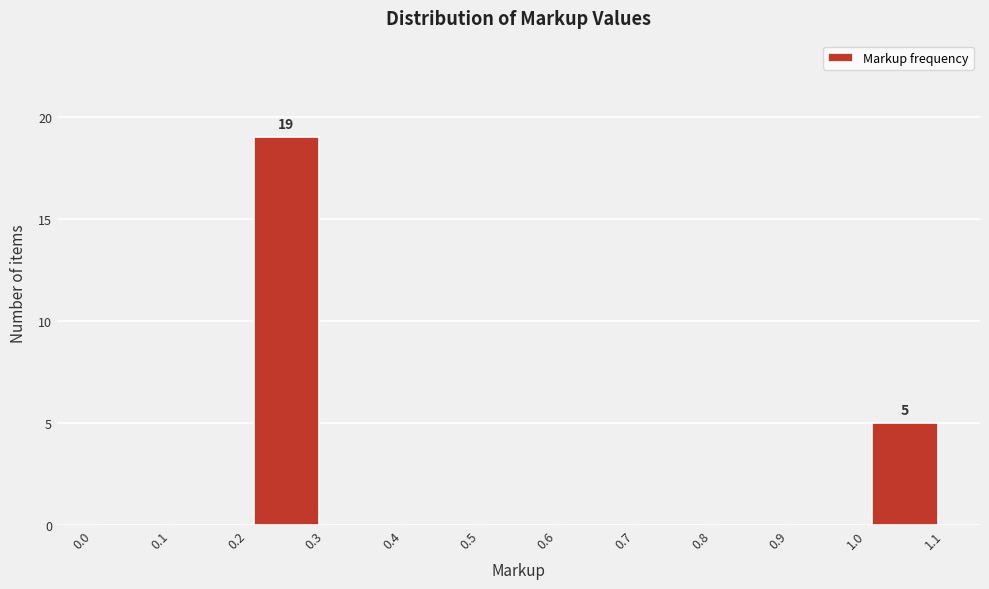

Which range on the x-axis has the tallest bar?

0.2 to 0.3